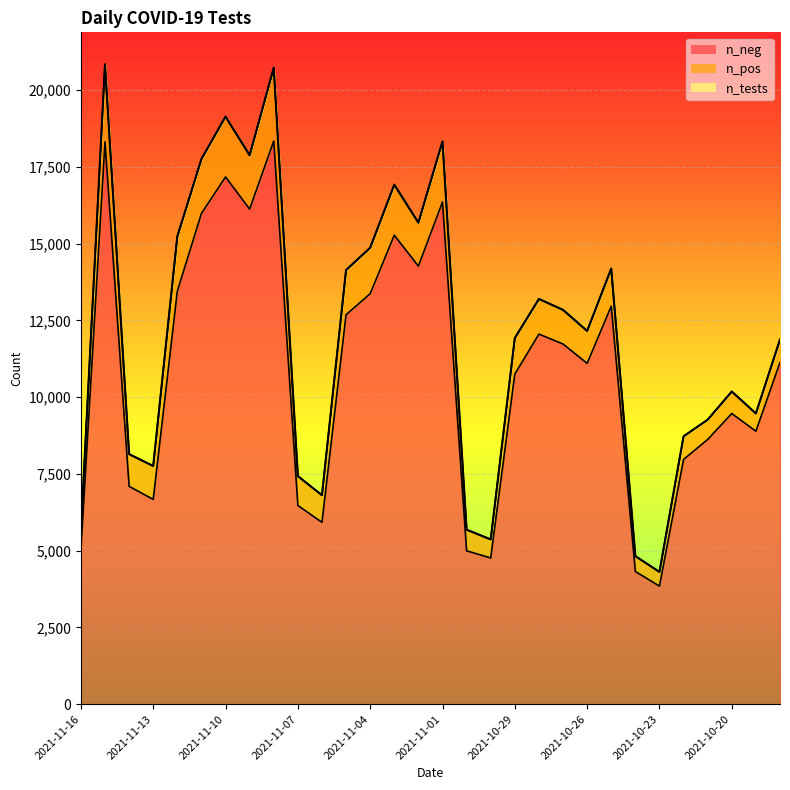

What is the minimum value for n_tests?

4308